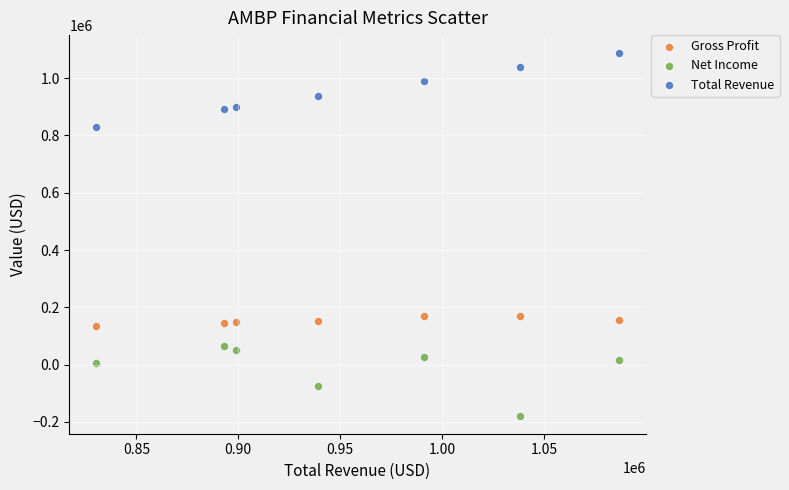

Which series reaches the minimum Y coordinate?

Net Income